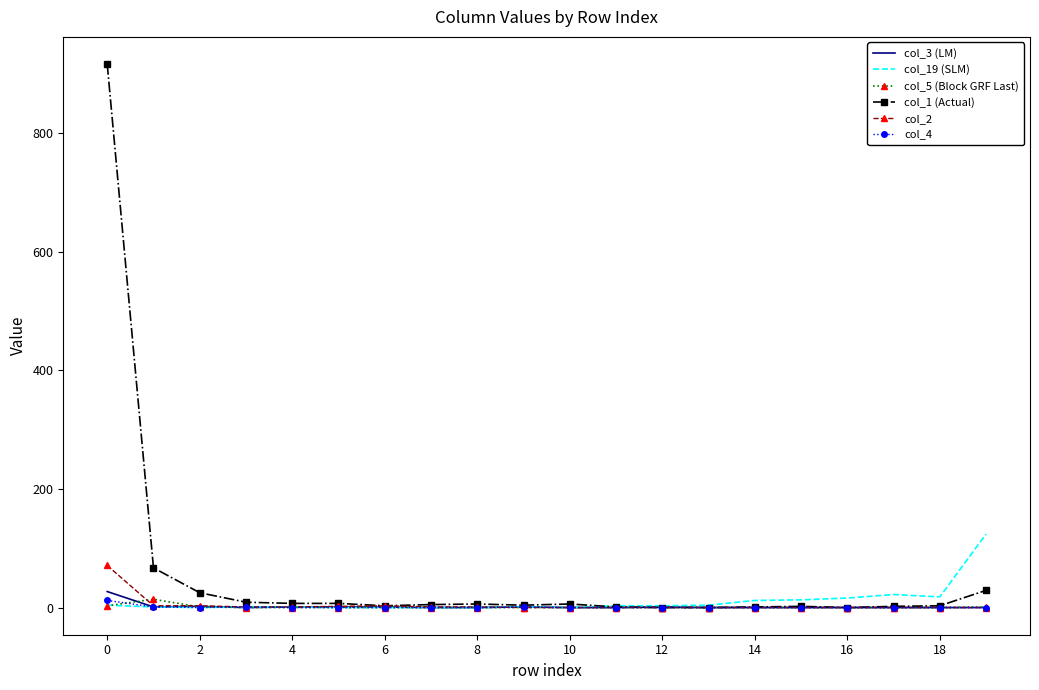

Which series has the largest range (max minus min)?

col_1 (Actual)